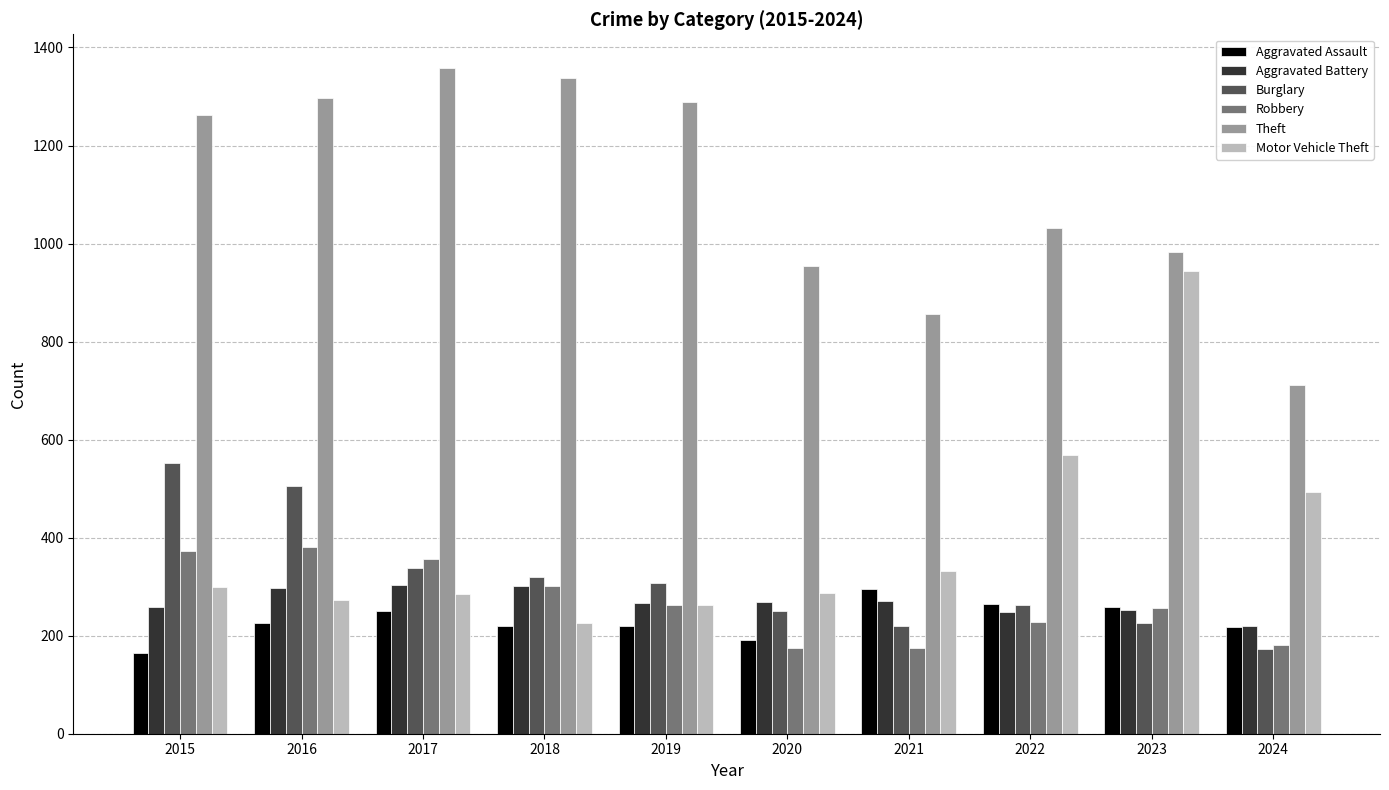

Which series has the largest total across all categories?

Theft